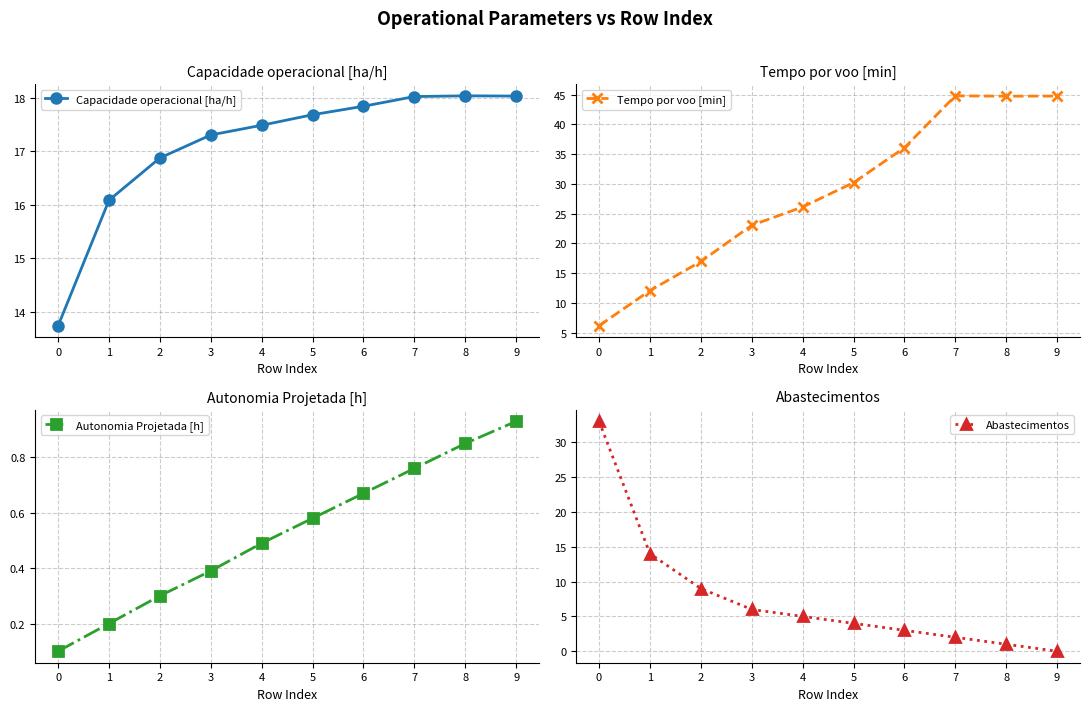

Reading left to right, transcribe all the data shown in this chart.

Capacidade operacional [ha/h]: 13.7	16.1	16.9	17.3	17.5	17.7	17.8	18.0	18.0	18.0
Tempo por voo [min]: 6.2	12.1	17.0	23.1	26.1	30.2	36.1	44.8	44.7	44.7
Autonomia Projetada [h]: 0.1	0.2	0.3	0.4	0.5	0.6	0.7	0.8	0.8	0.9
Abastecimentos: 33.0	14.0	9.0	6.0	5.0	4.0	3.0	2.0	1.0	0.0